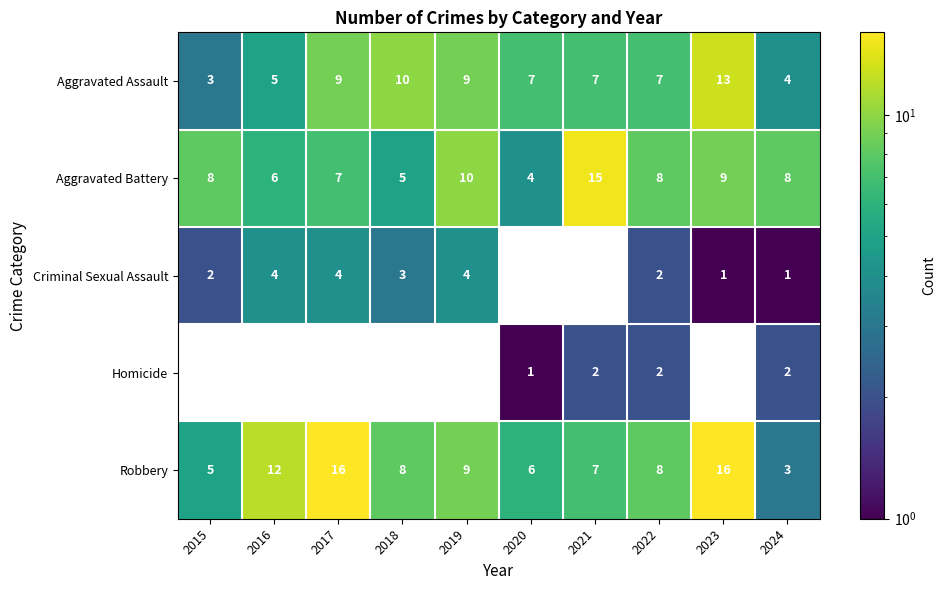

At which category is the sum across all series the highest?

2023